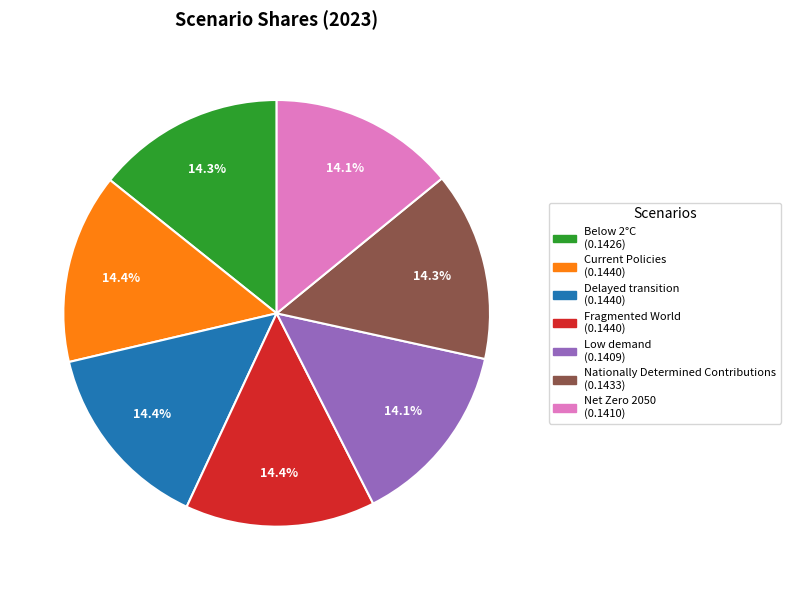

Is it true that Delayed transition is 29% of the pie?

False